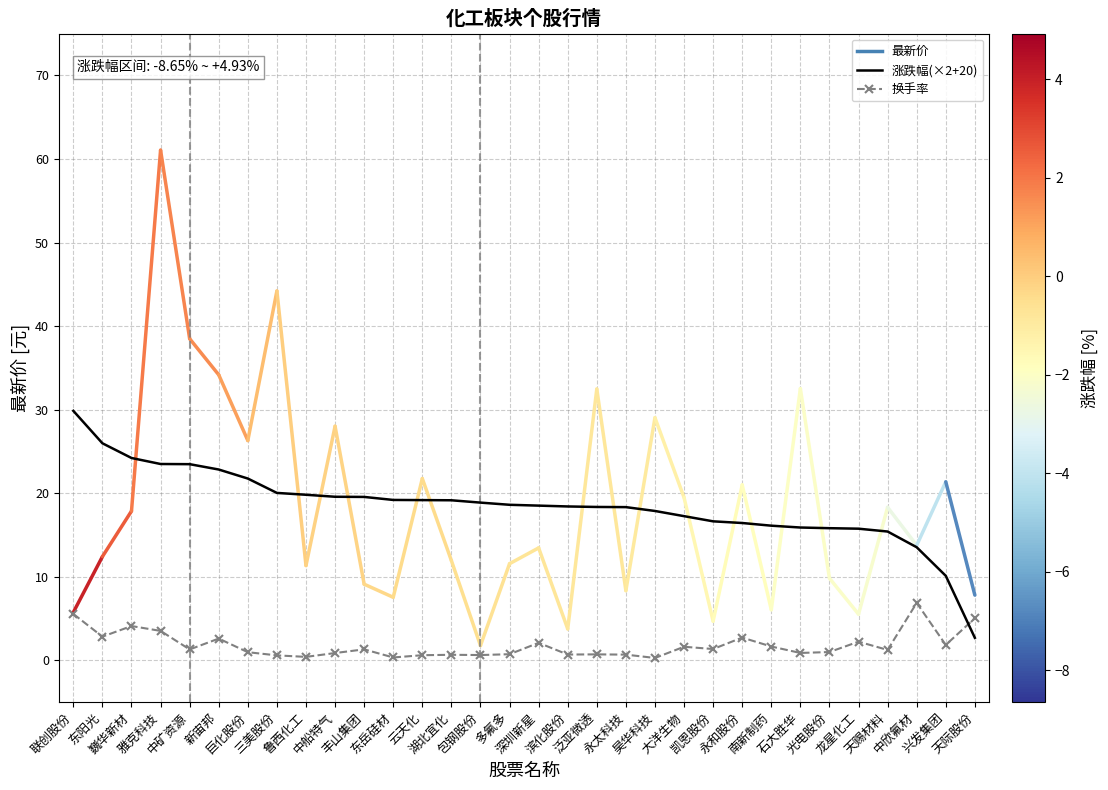

What is the average value of the 换手率 series?

1.8